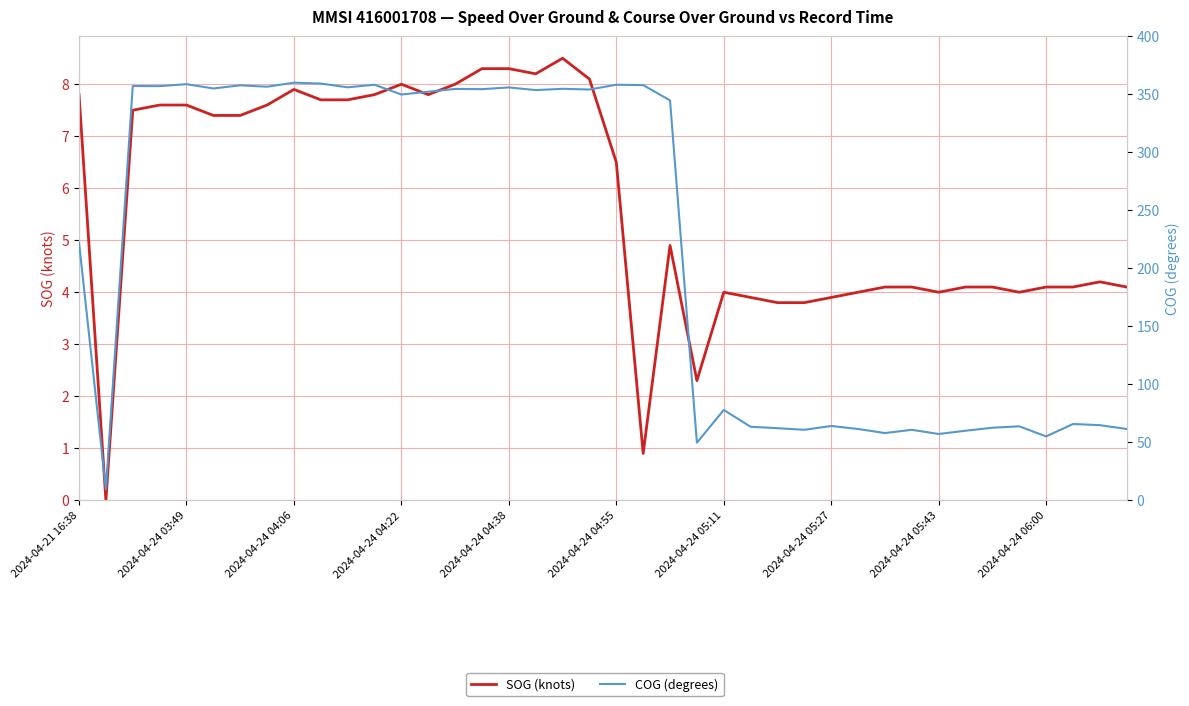

True or false: COG (degrees) and SOG (knots) intersect in this chart.

False